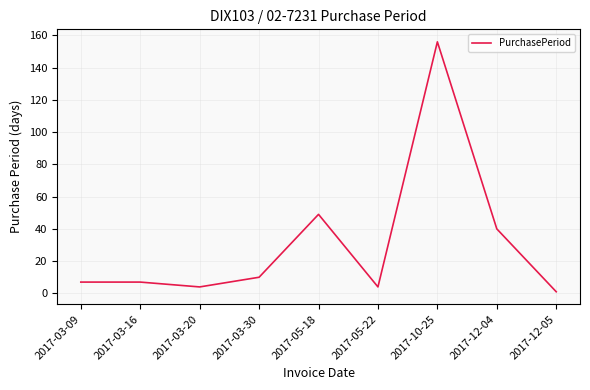

What is the difference between the maximum and minimum values?

155